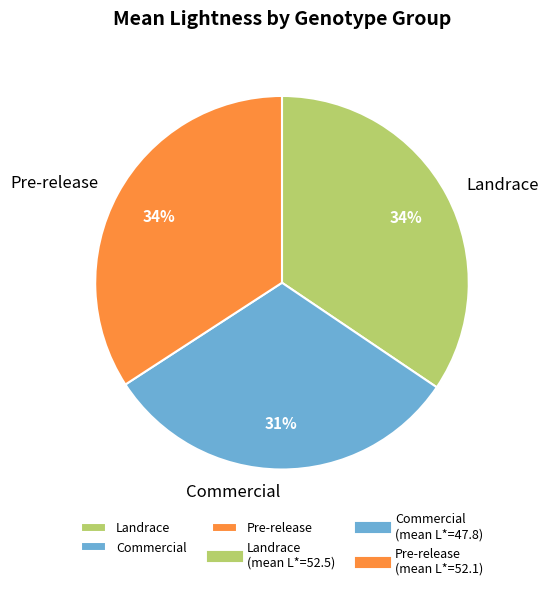

What is the smallest slice in the pie chart?

Commercial